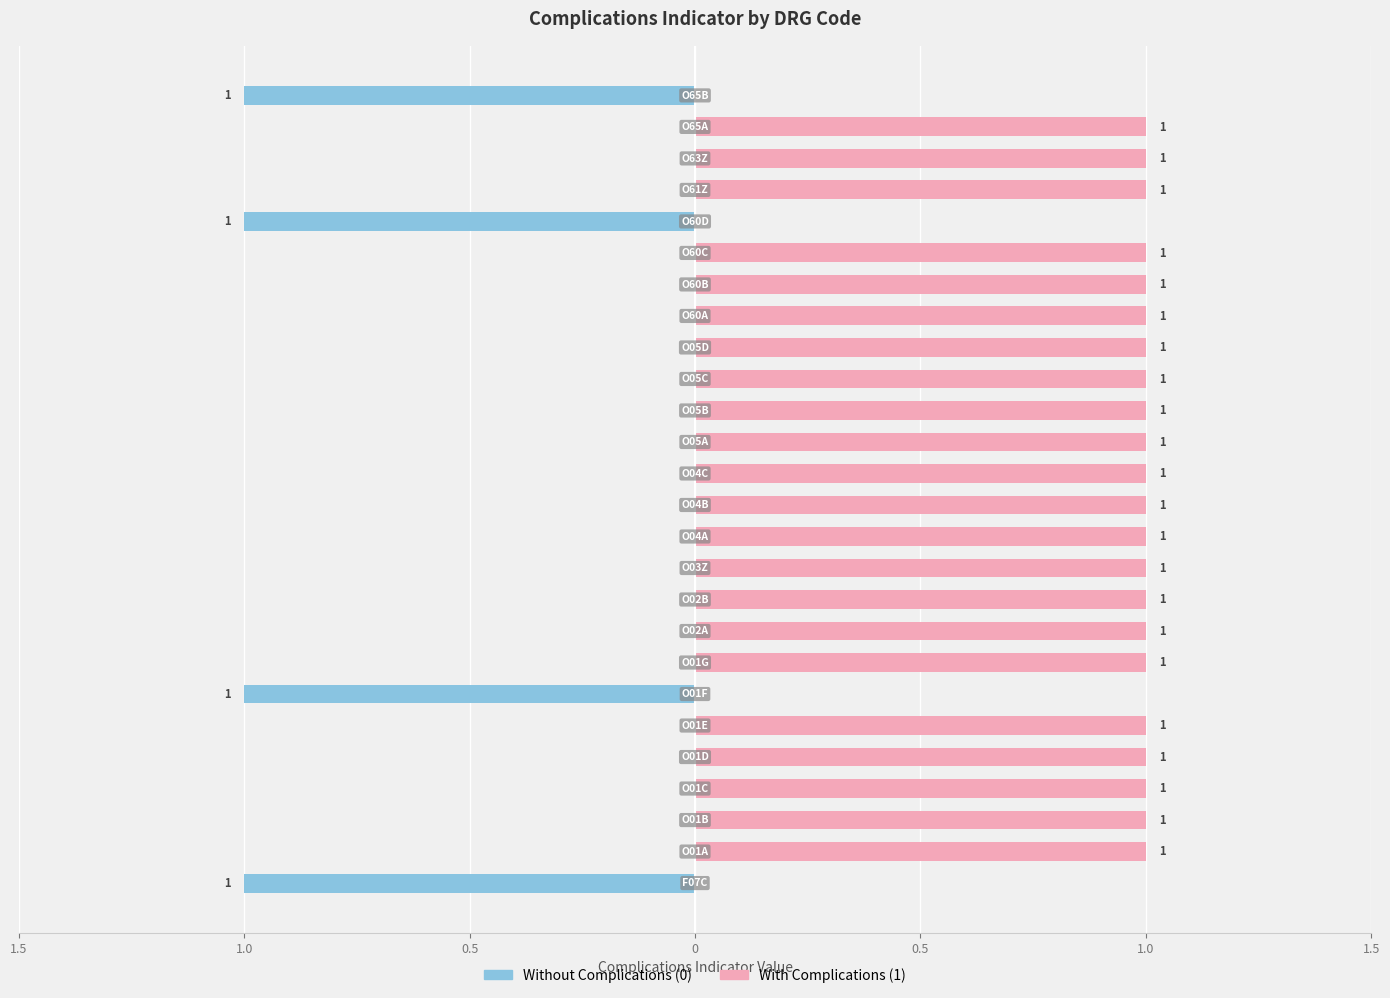

How many negative values does the Without Complications (0) series have?

4